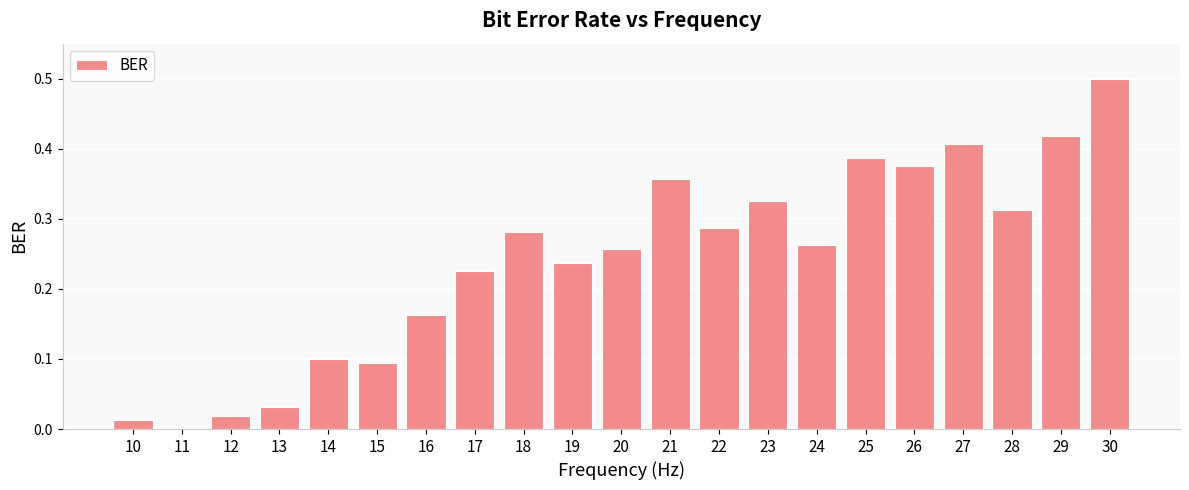

The value at 22 is 0.2. True or false?

False